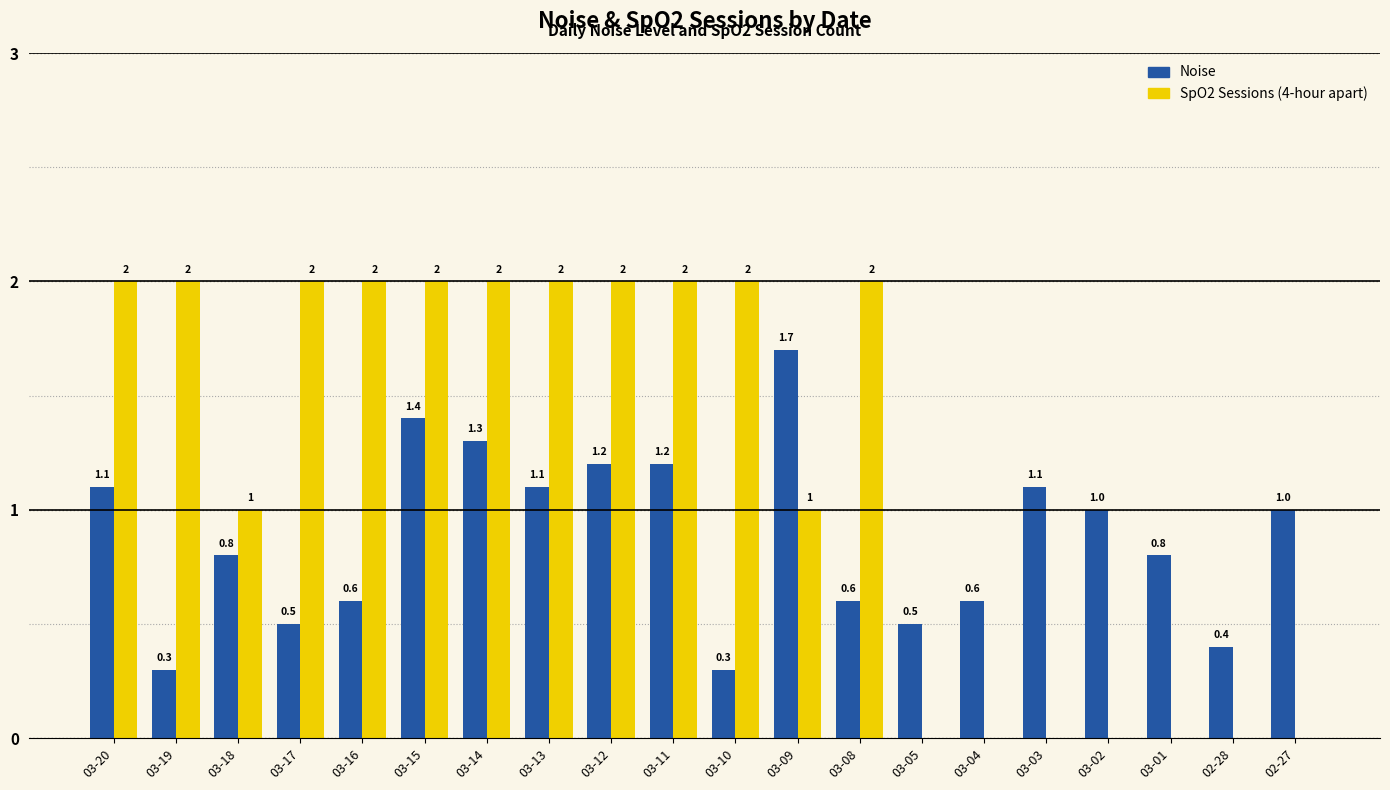

Between 03-16 and 02-28, which series saw the biggest shift?

SpO2 Sessions (4-hour apart)